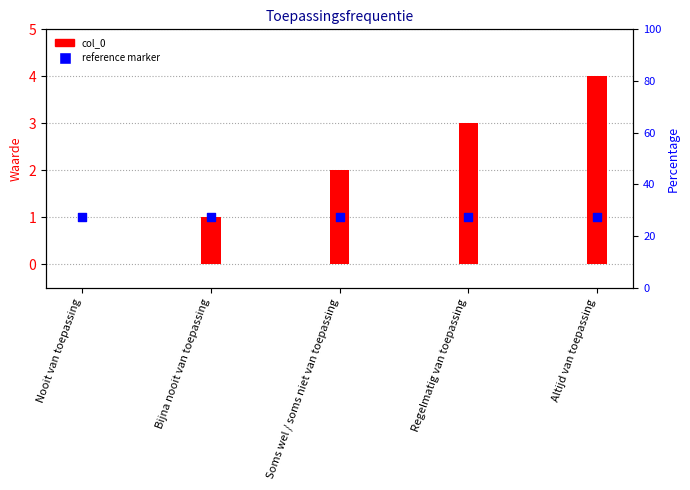

At which category is the sum across all series the highest?

Altijd van toepassing